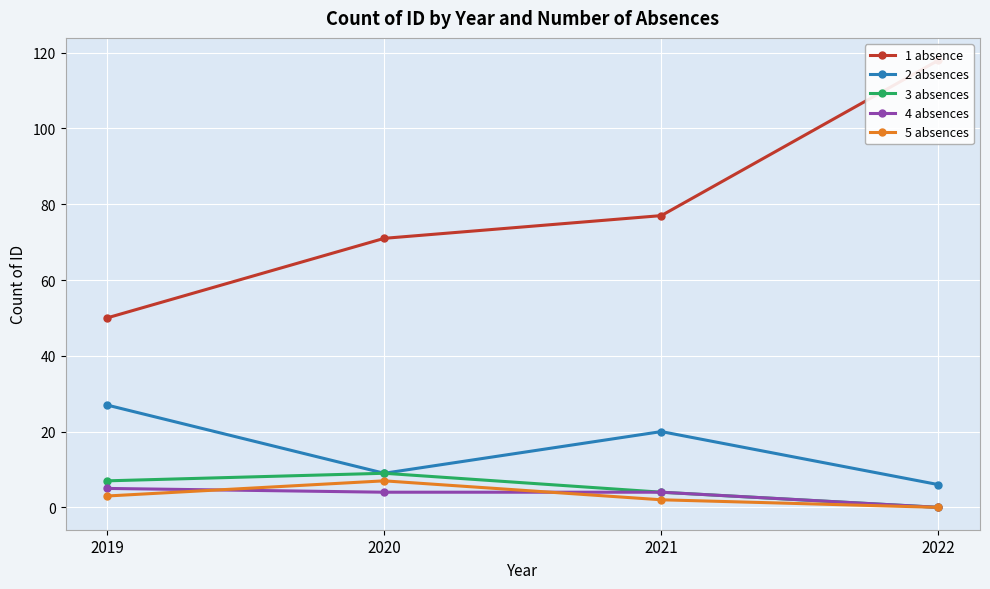

Reading left to right, what are all the values shown in this chart?

1 absence: 50	71	77	118
2 absences: 27	9	20	6
3 absences: 7	9	4	0
4 absences: 5	4	4	0
5 absences: 3	7	2	0